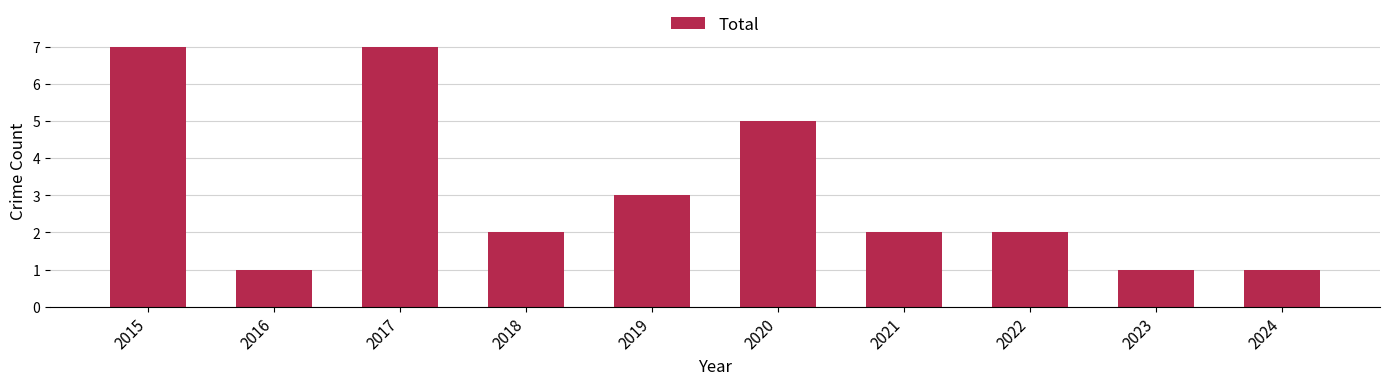

How many bars are there in total?

10